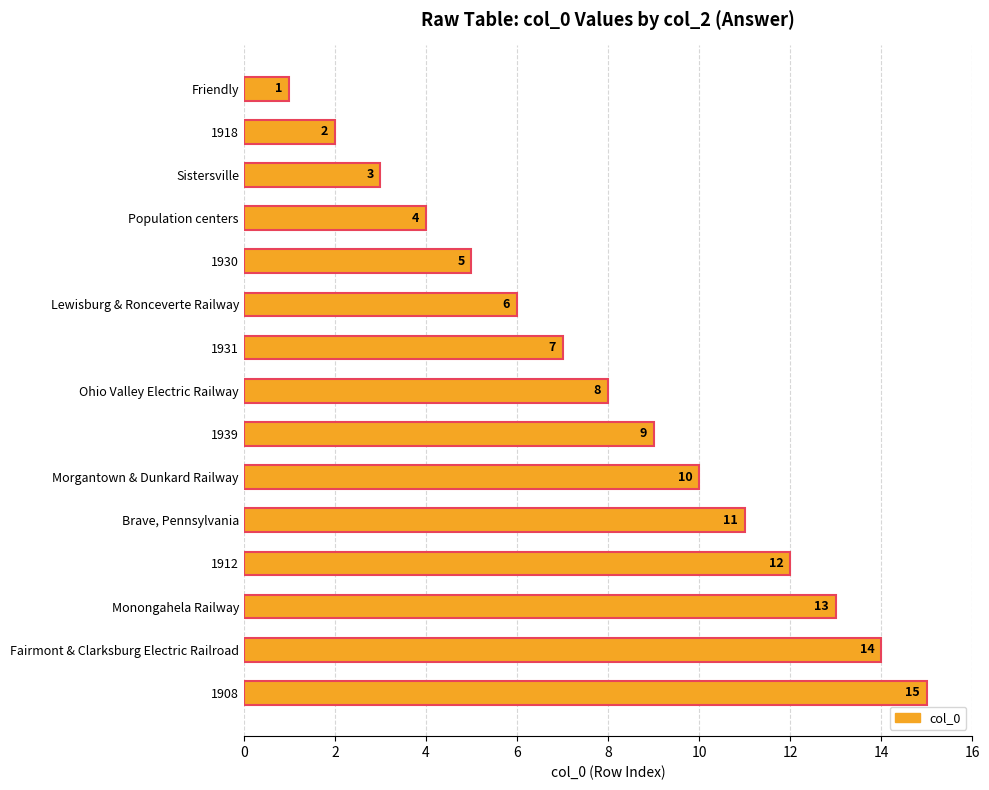

What is the smallest value displayed?

1